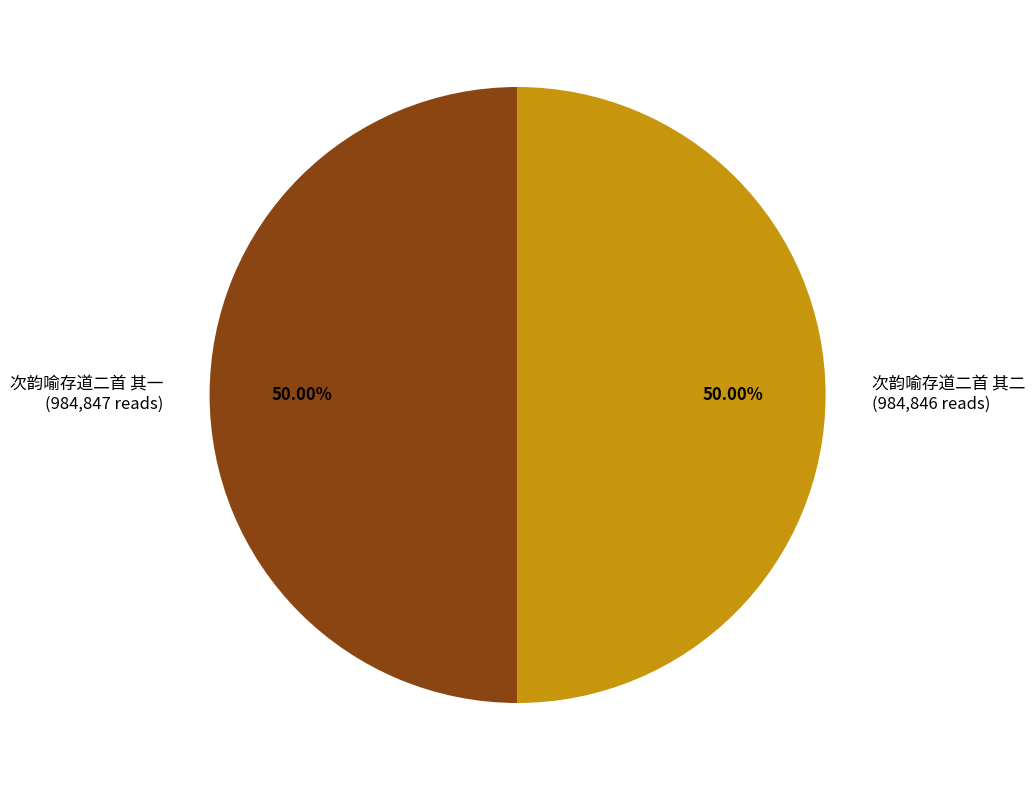

Is it true that 次韵喻存道二首 其一 is 43% of the pie?

False